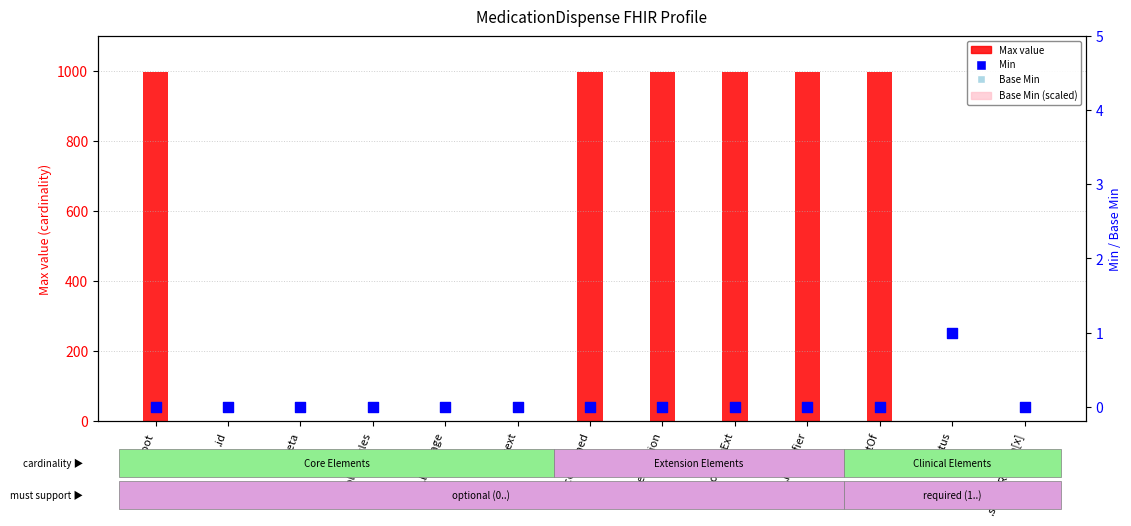

At how many categories does at least one series exceed 879?

6